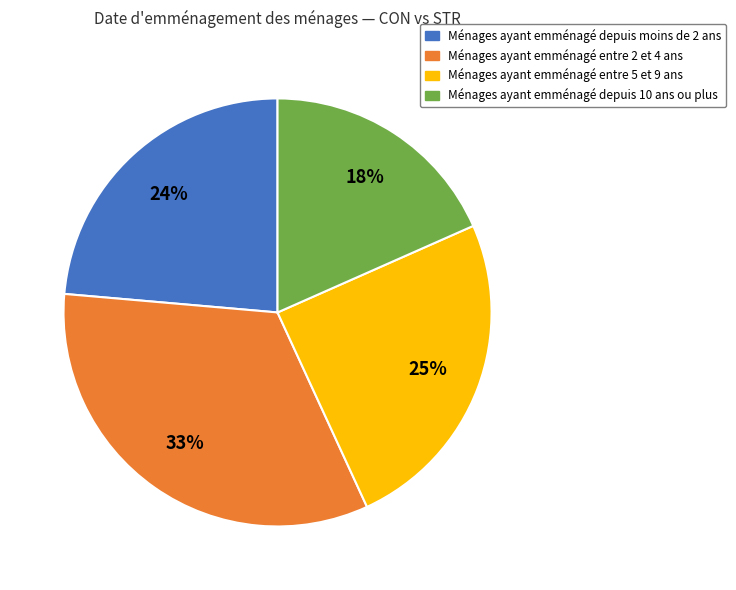

Does any single category account for the majority?

No